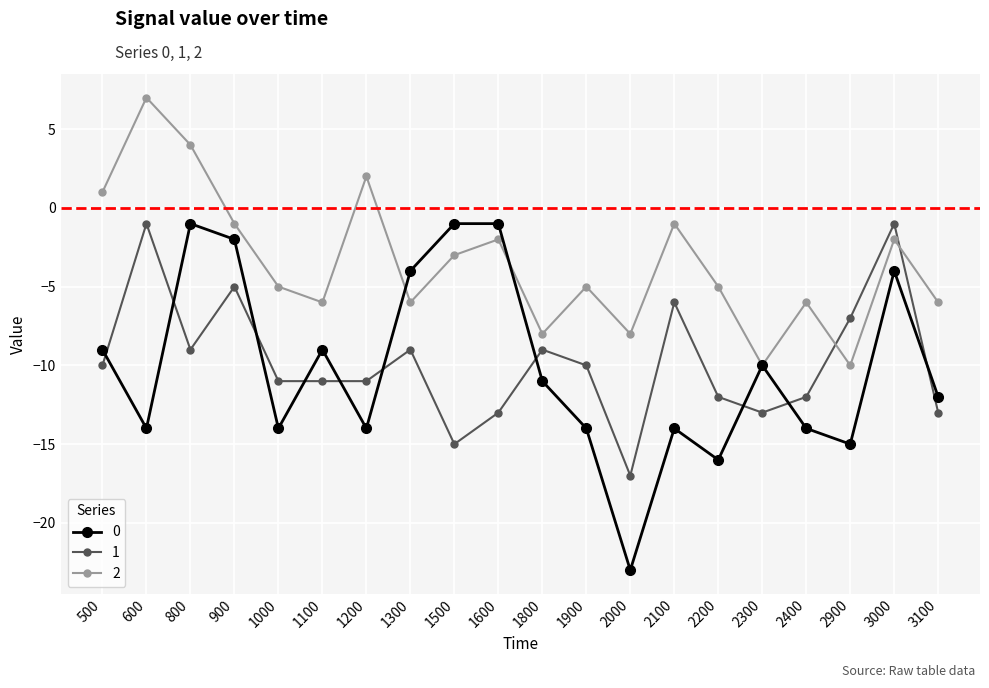

What is the value of the 0 point at the 8th from the left?

-4